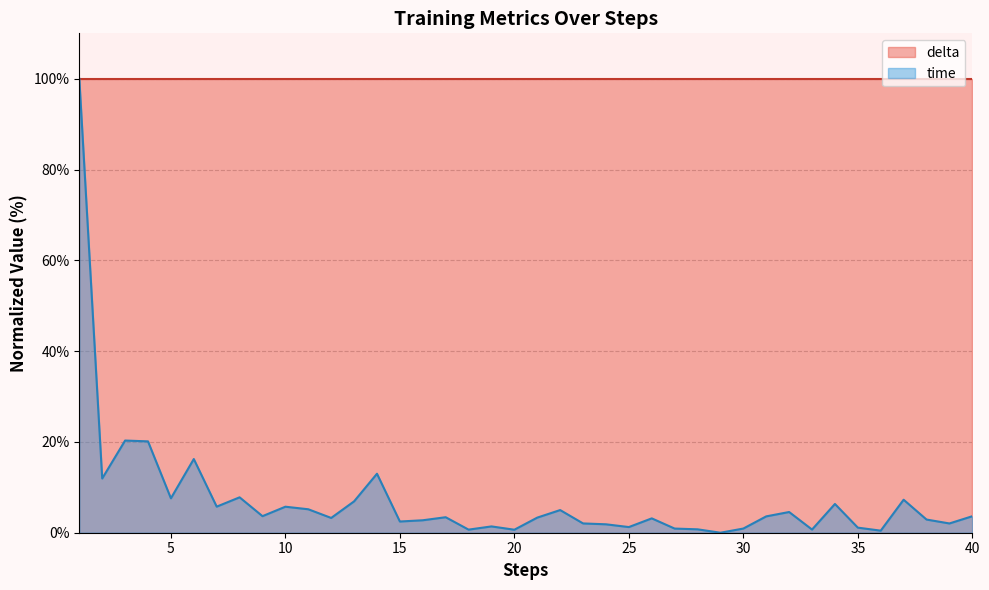

What is the average value?

7.3